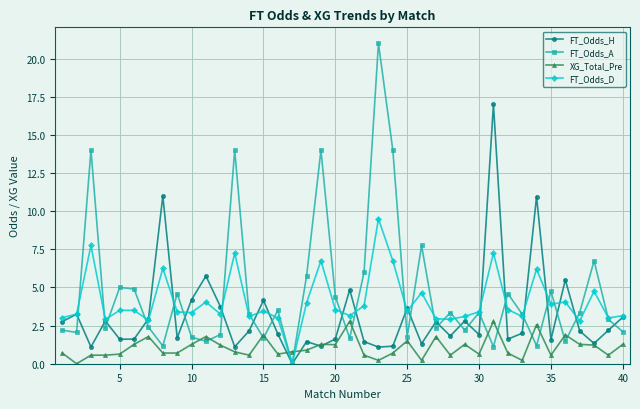

True or false: FT_Odds_D has more than 0 interior local peaks.

True